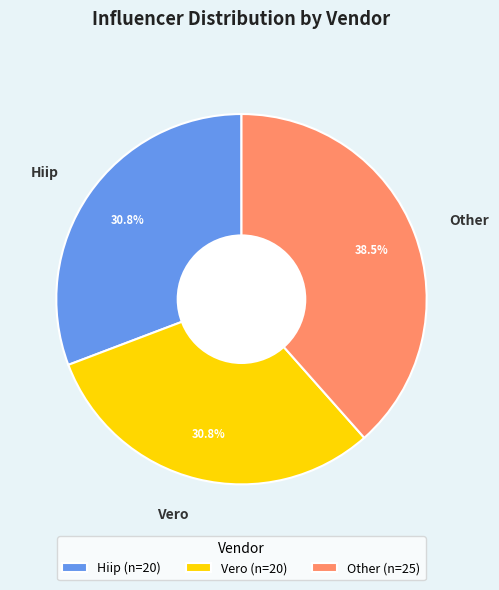

Which has a higher value, Other or Hiip?

Other